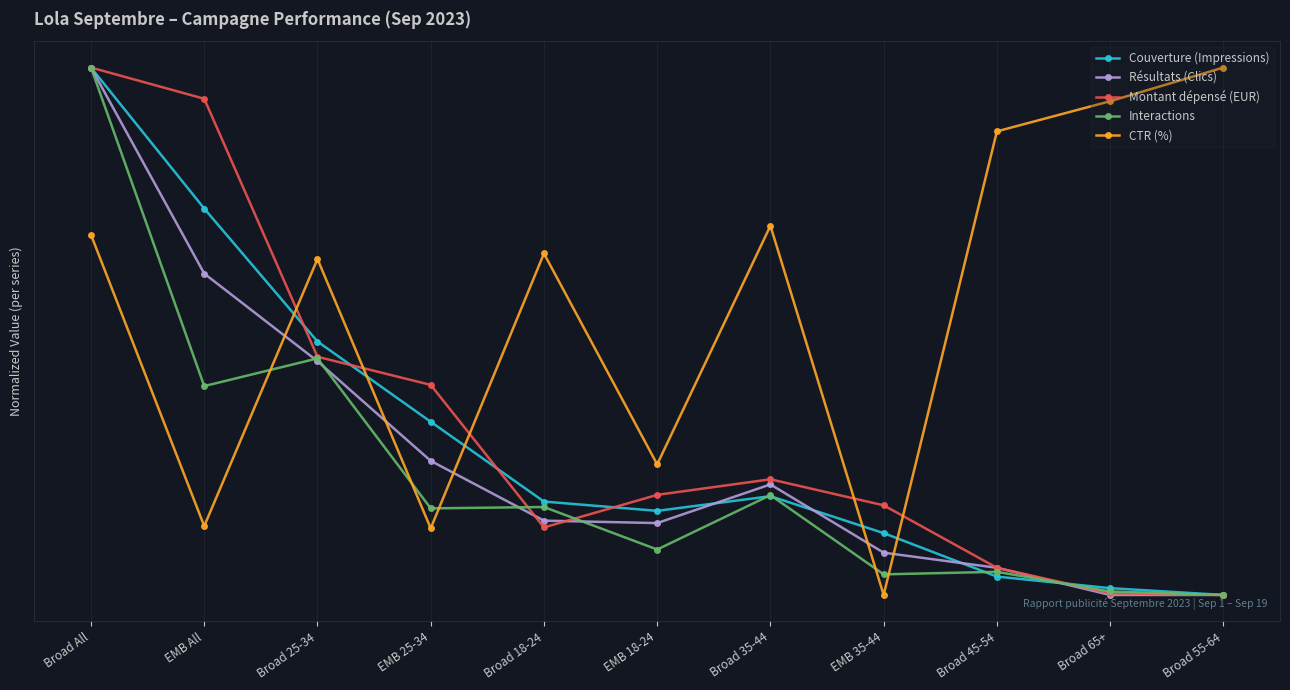

In Résultats (Clics), how many points are higher than both neighbors (excluding endpoints)?

1